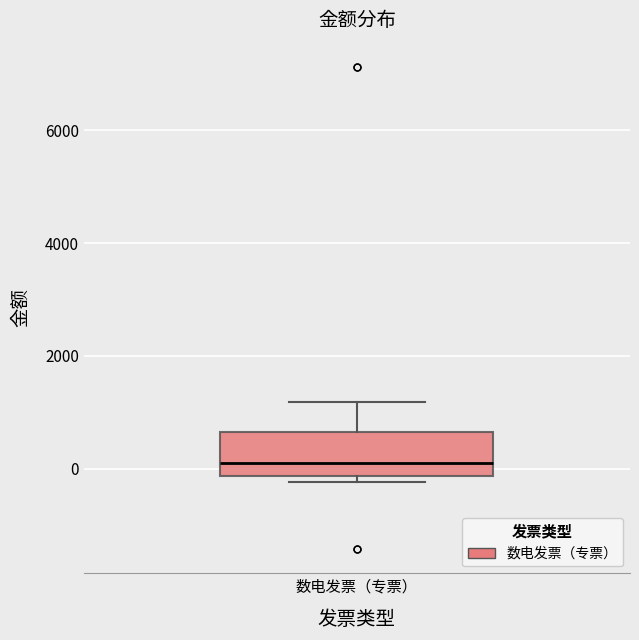

Where is the upper edge of the box for 数电发票（专票） on the y-axis? The values are not printed on the chart, so give them approximately, as read against the axis.

600